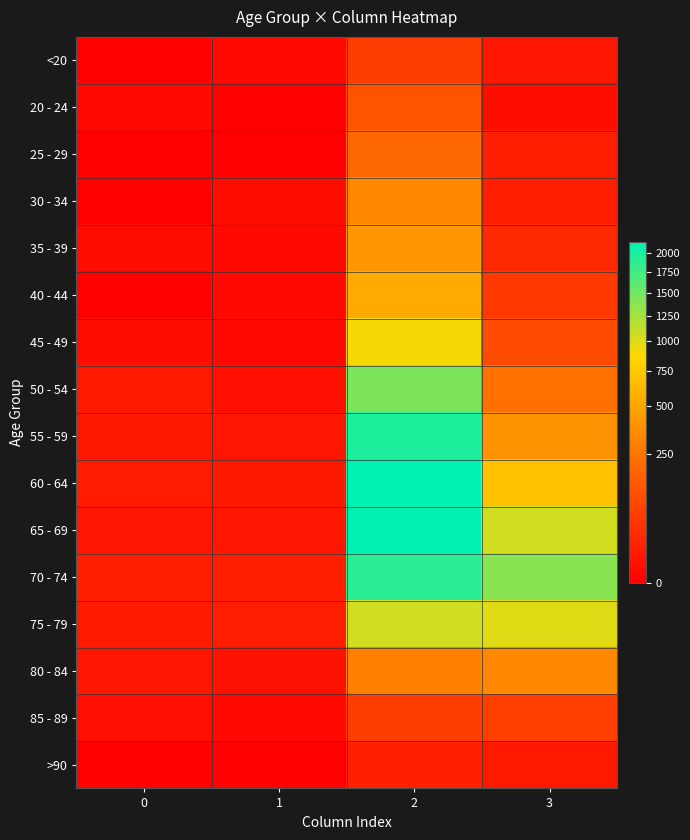

At 0, list the series in order from smallest to largest.

<20, 25 - 29, 30 - 34, 40 - 44, >90, 20 - 24, 35 - 39, 45 - 49, 85 - 89, 65 - 69, 80 - 84, 55 - 59, 50 - 54, 75 - 79, 60 - 64, 70 - 74